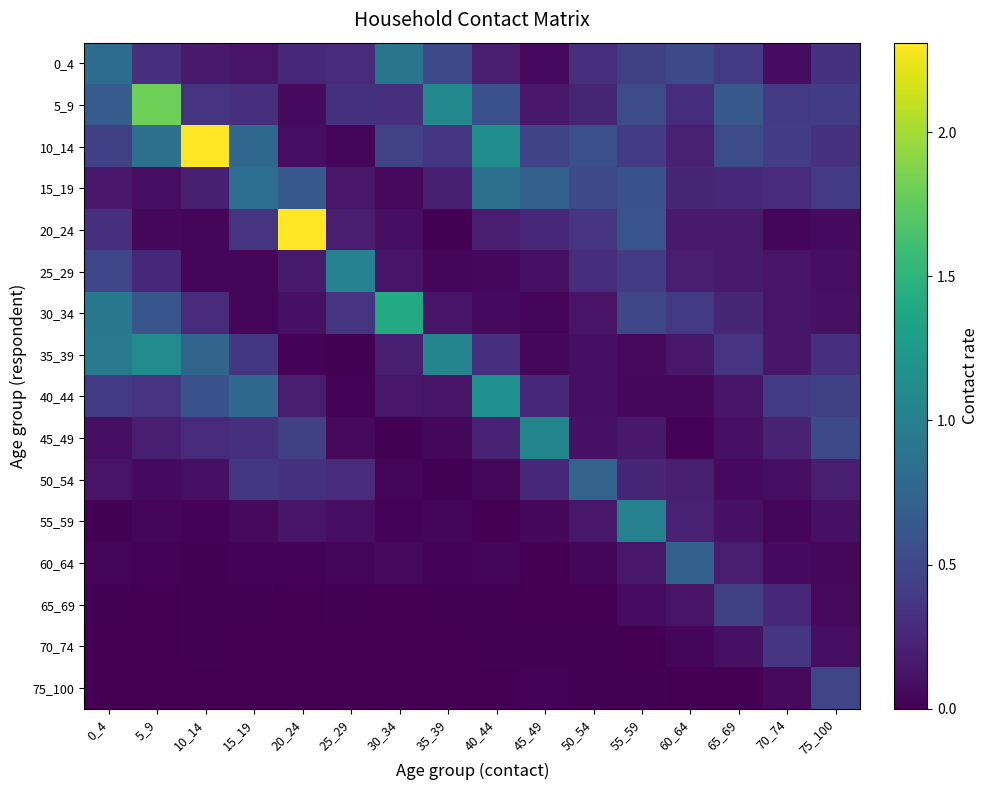

Which has a higher value, 5_9 or 75_100?

75_100